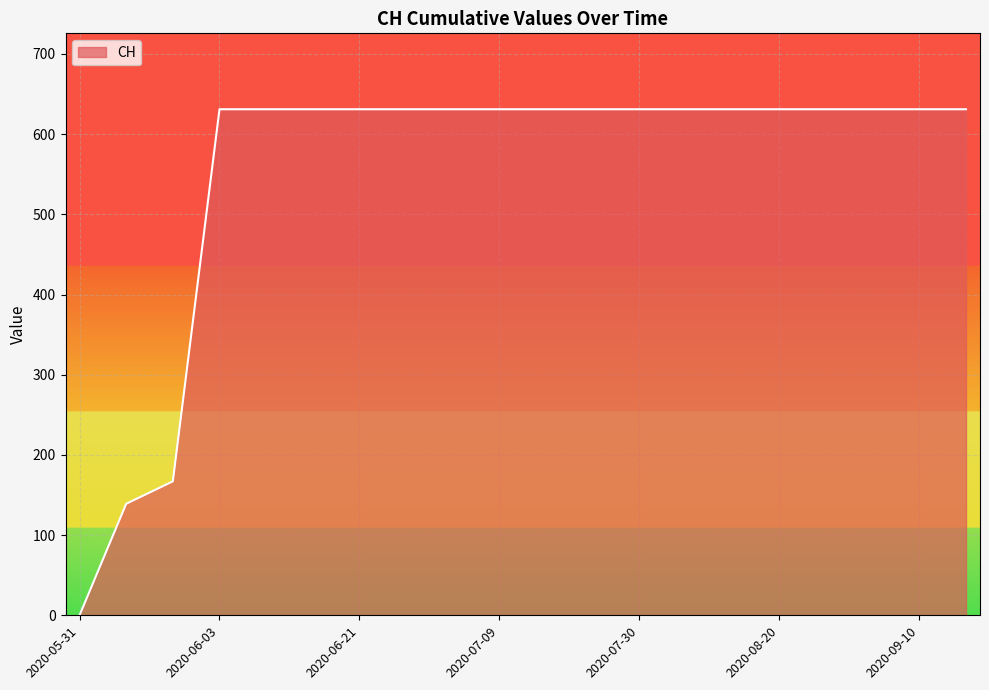

How many values are above zero?

19